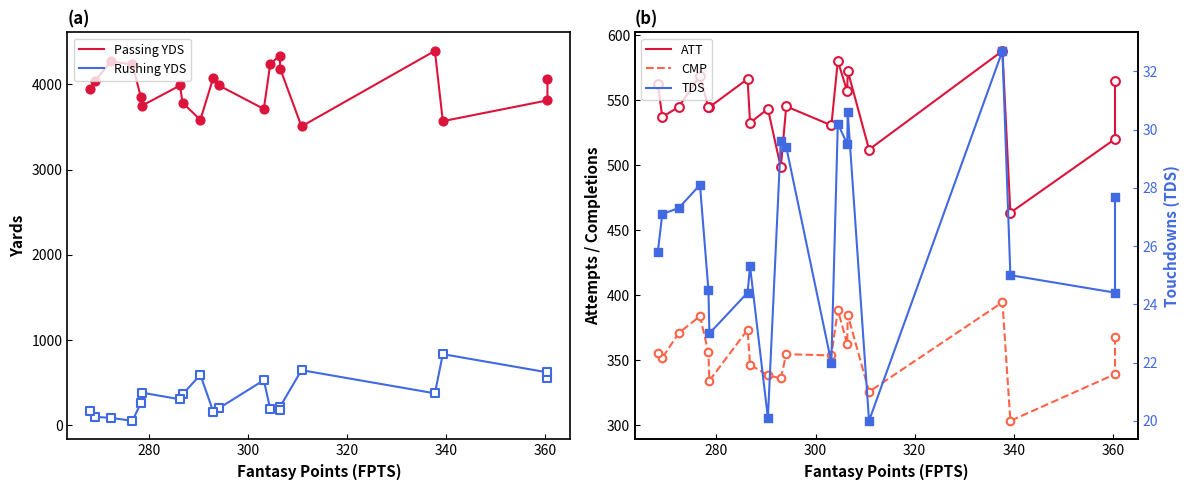

Which series reaches the minimum Y coordinate?

TDS